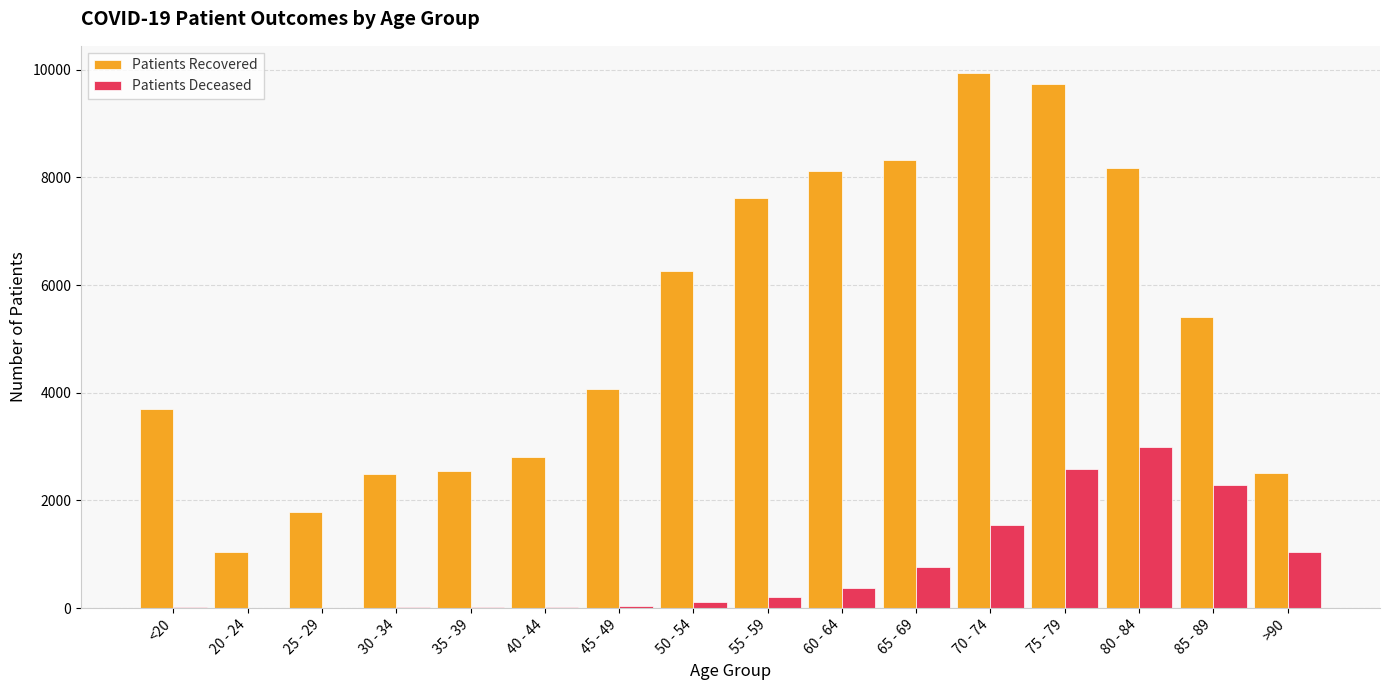

Which label corresponds to the largest value in the chart?

70 - 74